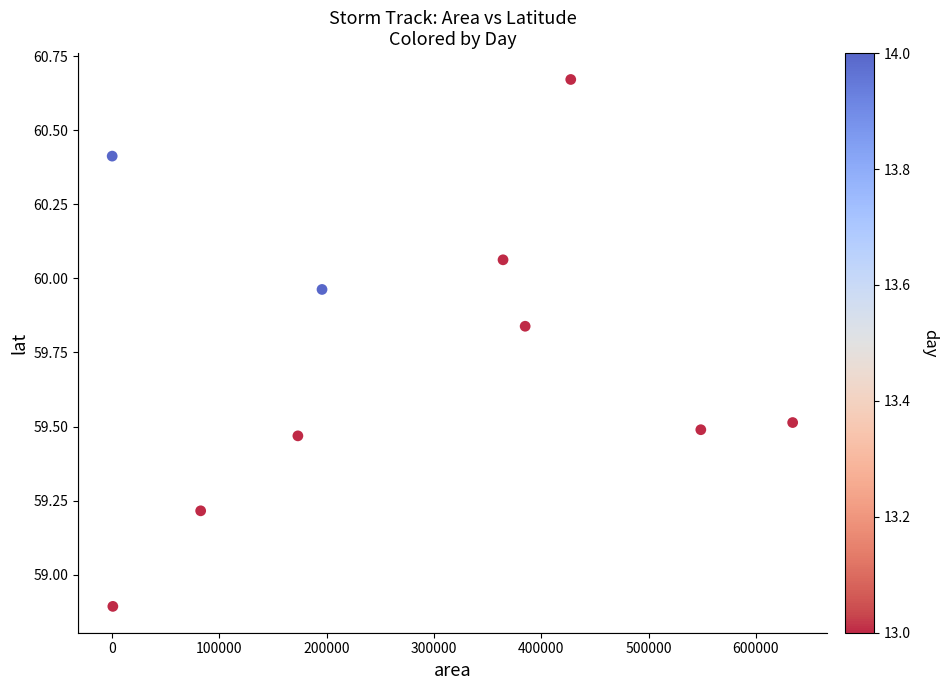

What is the range of Y values (max minus min)?

1.8